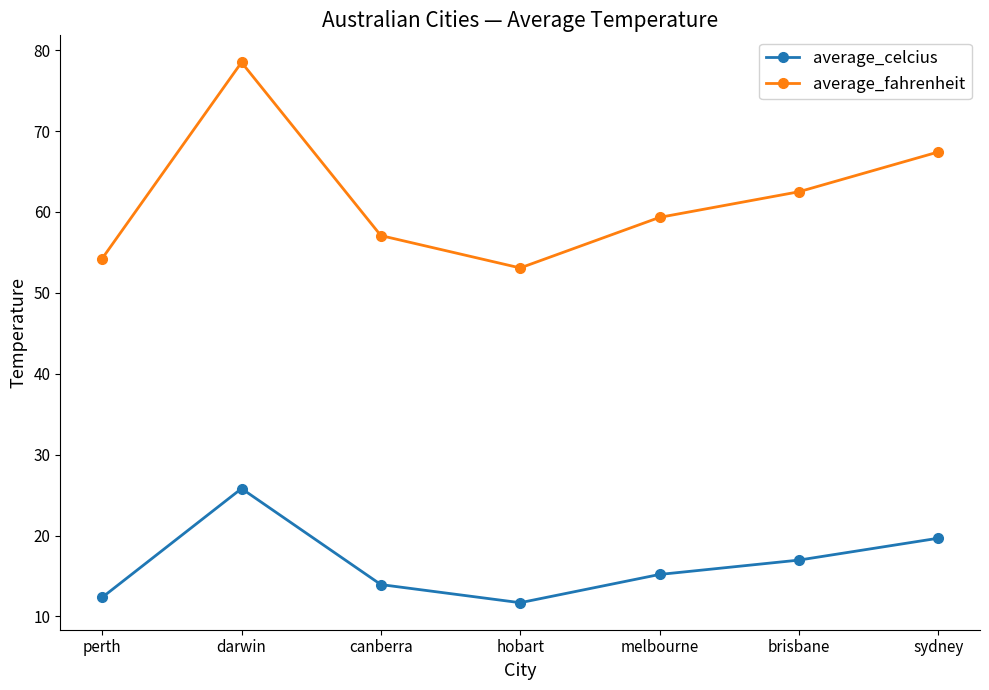

Is the value of average_celcius at melbourne greater than the value of average_fahrenheit at hobart?

No